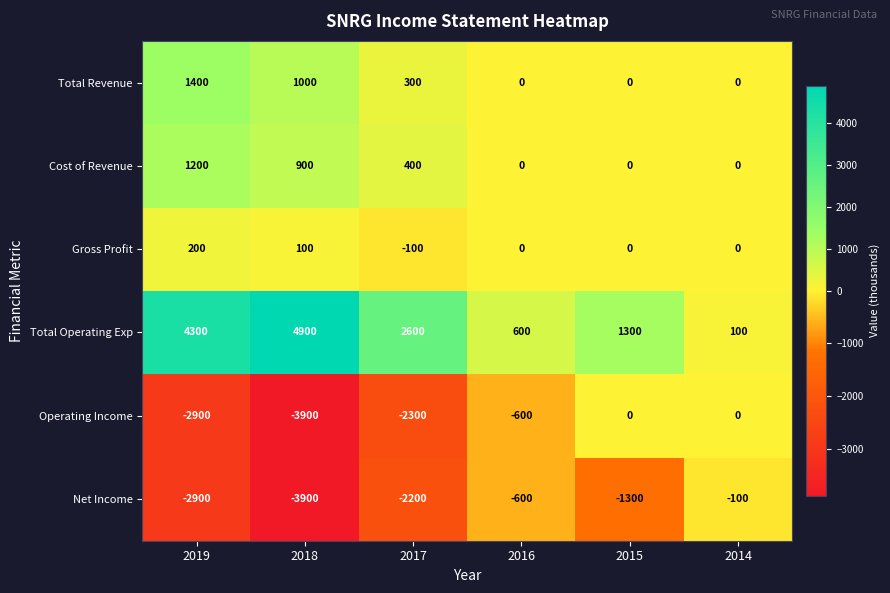

Which label corresponds to the smallest value in the chart?

2018